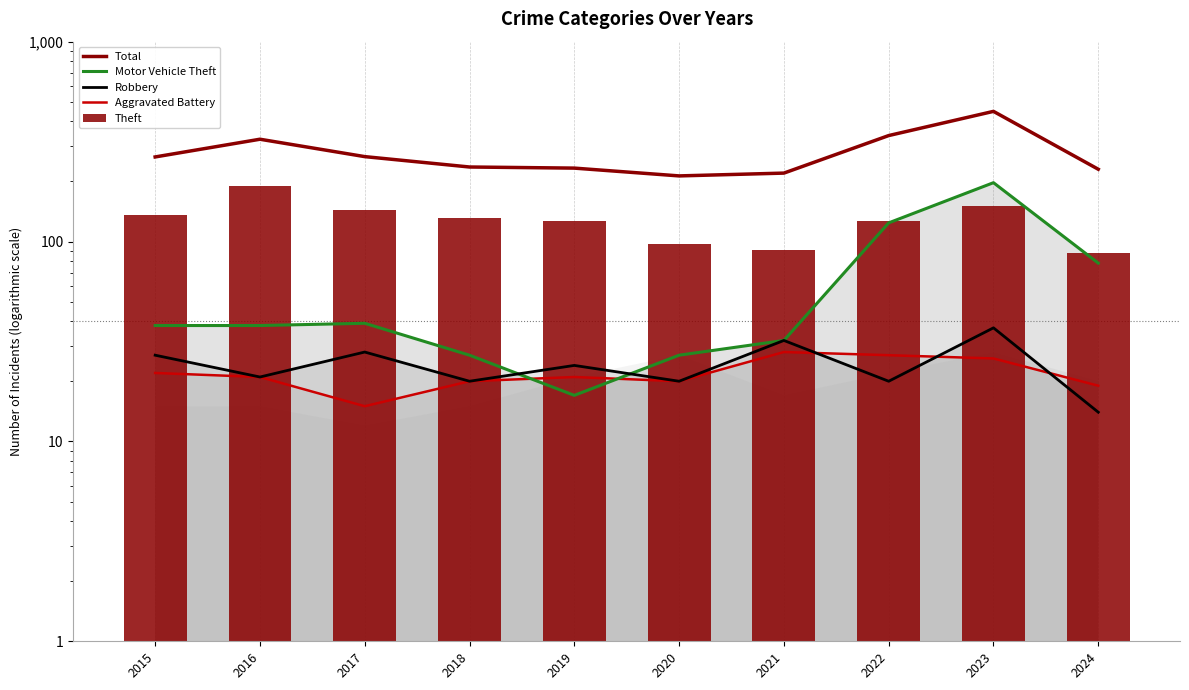

What are all the series names shown in the legend?

Total, Motor Vehicle Theft, Robbery, Aggravated Battery, Theft